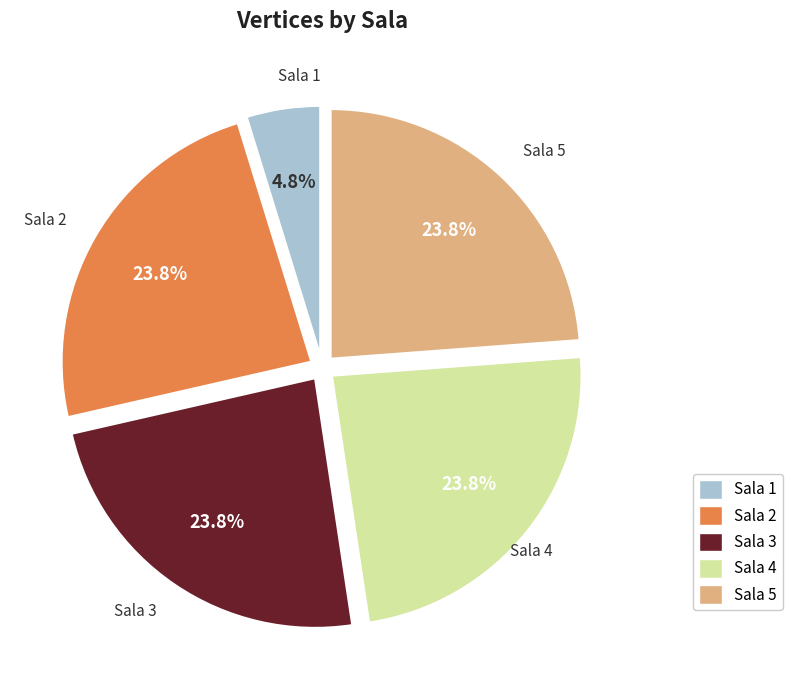

Is there a majority slice in this chart?

No